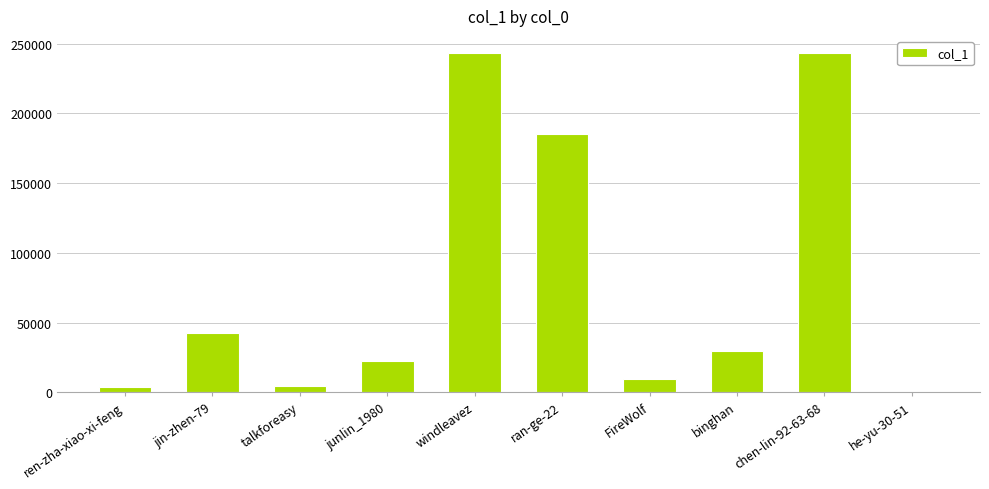

At which label is the value closest to 121780?

ran-ge-22